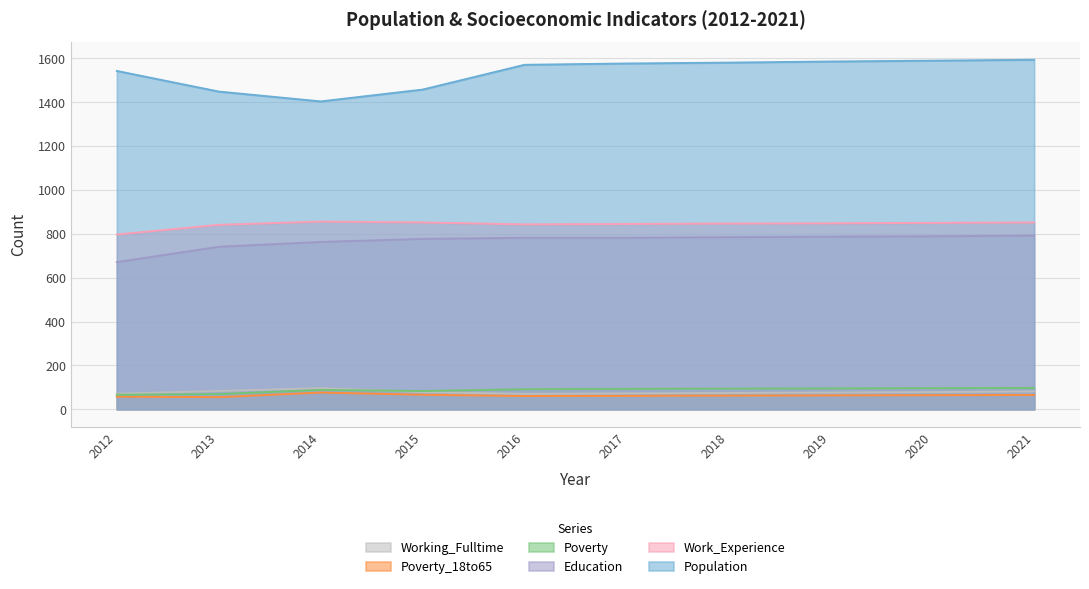

Is the value of Poverty_18to65 at 2016 greater than the value of Poverty at 2012?

No